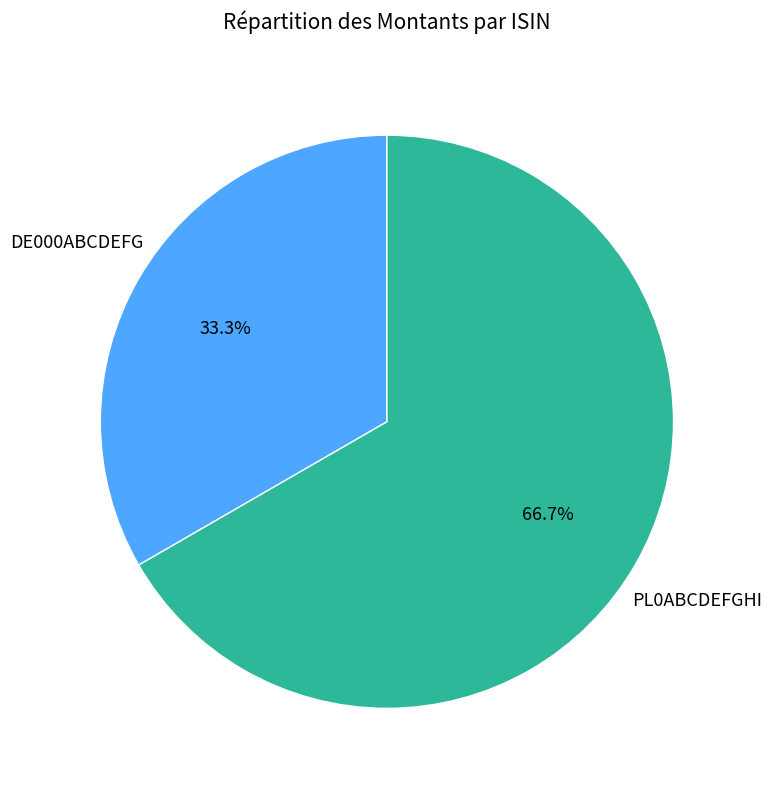

Does any single category account for the majority?

Yes